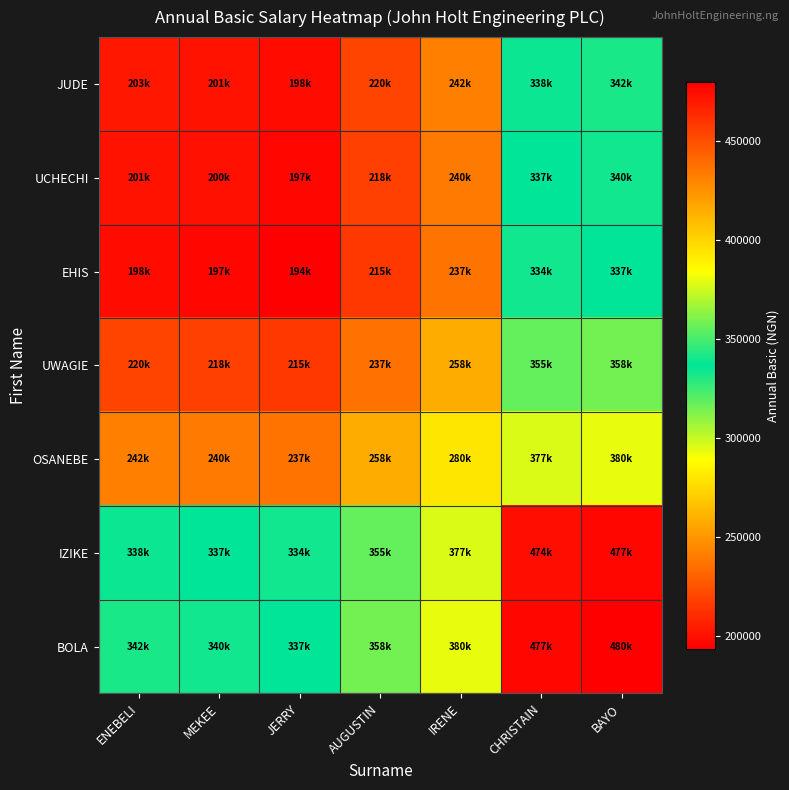

Reading right to left, extract all data points from this chart.

JUDE: BAYO=341500.0	CHRISTAIN=338500.0	IRENE=241616.5	AUGUSTIN=219800.0	JERRY=198300.0	MEKEE=201400.0	ENEBELI=203000.0
UCHECHI: BAYO=339900.0	CHRISTAIN=336900.0	IRENE=240016.5	AUGUSTIN=218200.0	JERRY=196700.0	MEKEE=199800.0	ENEBELI=201400.0
EHIS: BAYO=336800.0	CHRISTAIN=333800.0	IRENE=236916.5	AUGUSTIN=215100.0	JERRY=193600.0	MEKEE=196700.0	ENEBELI=198300.0
UWAGIE: BAYO=358300.0	CHRISTAIN=355300.0	IRENE=258416.5	AUGUSTIN=236600.0	JERRY=215100.0	MEKEE=218200.0	ENEBELI=219800.0
OSANEBE: BAYO=380116.5	CHRISTAIN=377116.5	IRENE=280233.0	AUGUSTIN=258416.5	JERRY=236916.5	MEKEE=240016.5	ENEBELI=241616.5
IZIKE: BAYO=477000.0	CHRISTAIN=474000.0	IRENE=377116.5	AUGUSTIN=355300.0	JERRY=333800.0	MEKEE=336900.0	ENEBELI=338500.0
BOLA: BAYO=480000.0	CHRISTAIN=477000.0	IRENE=380116.5	AUGUSTIN=358300.0	JERRY=336800.0	MEKEE=339900.0	ENEBELI=341500.0